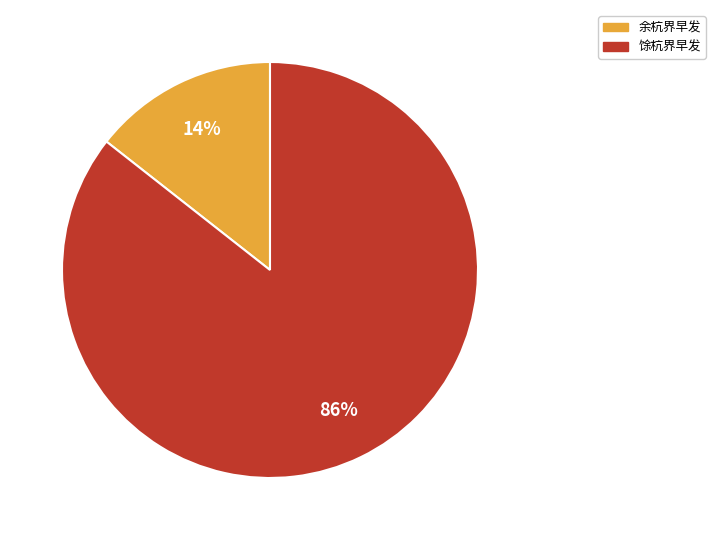

Is there a majority slice in this chart?

Yes